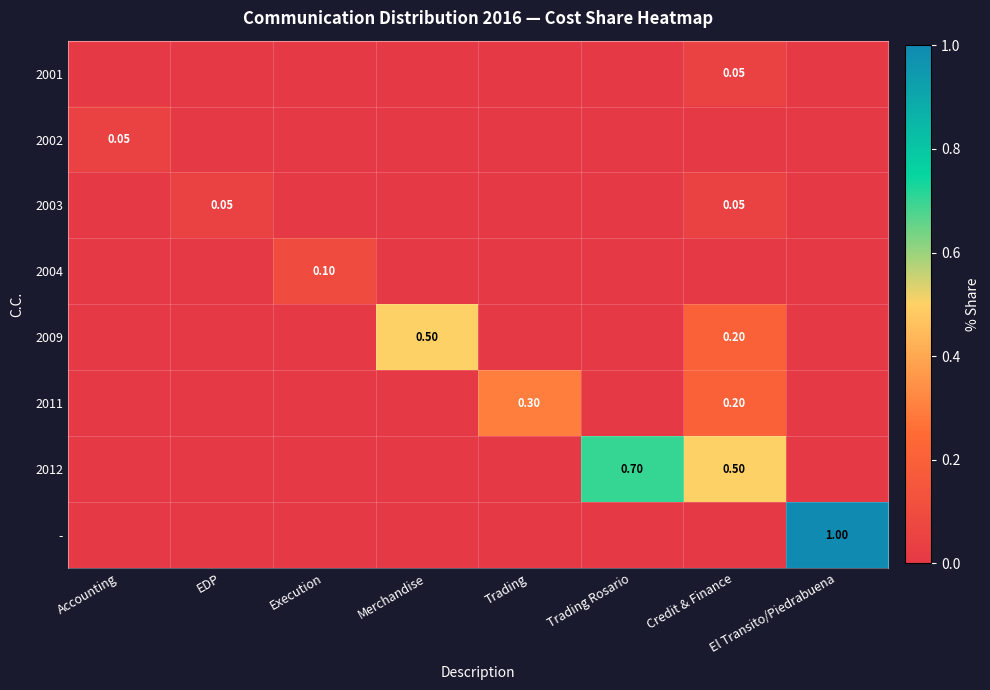

What is the spread (max minus min) of values at Credit & Finance?

0.5